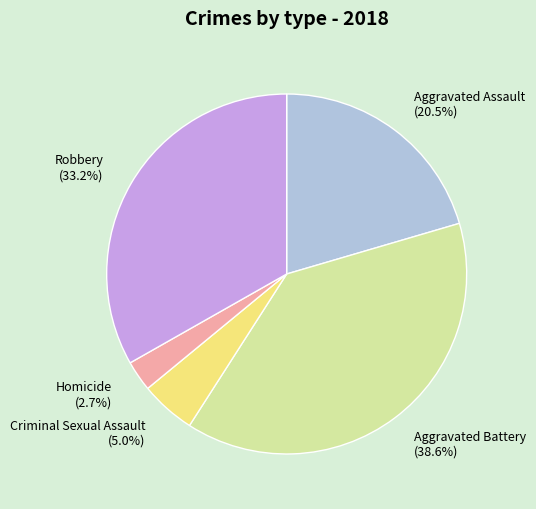

How many segments does this pie chart have?

5